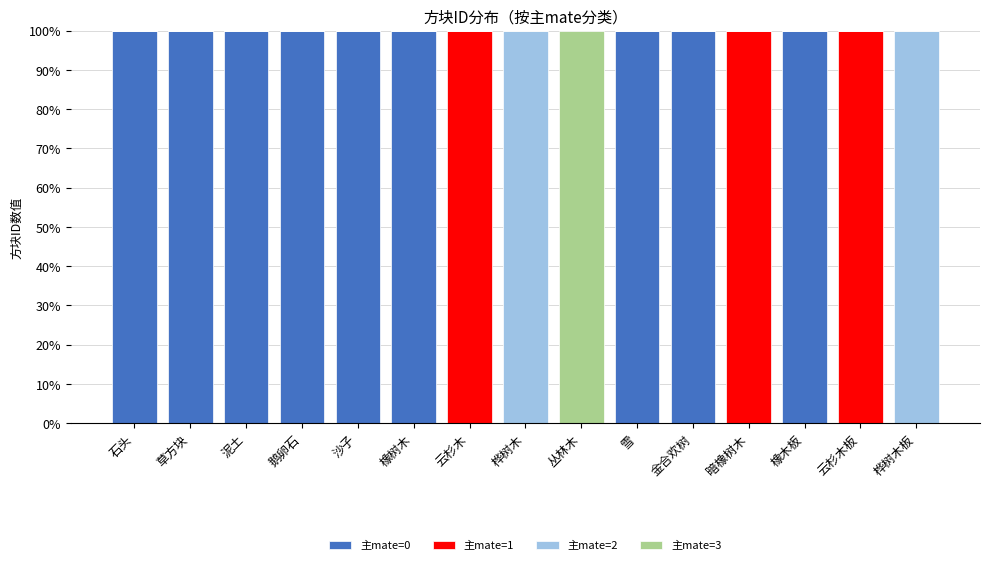

Does the chart contain stacked bars?

Yes